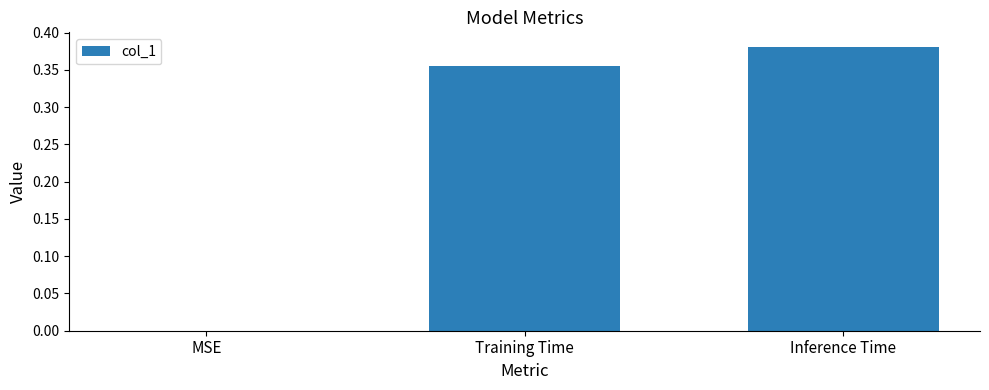

Which label corresponds to the largest value in the chart?

Inference Time